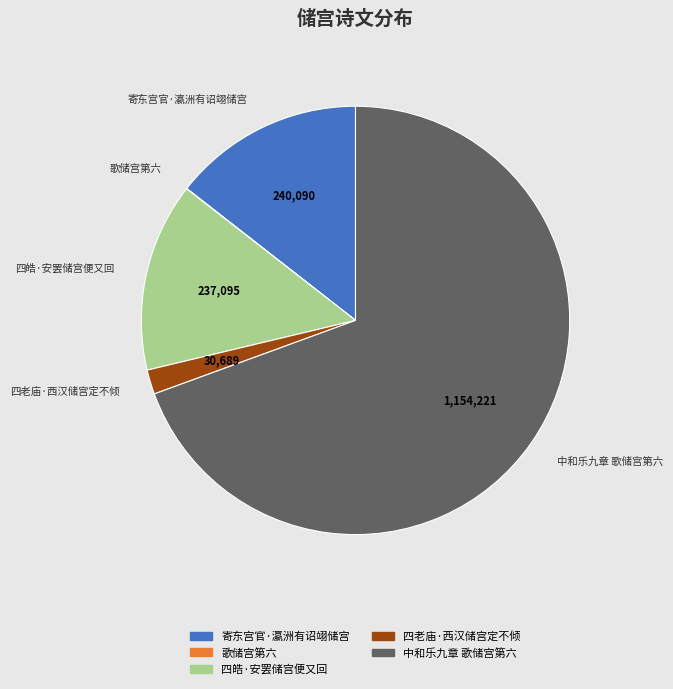

Combined, do 四皓·安罢储宫便又回 and 四老庙·西汉储宫定不倾 account for over 50%?

No